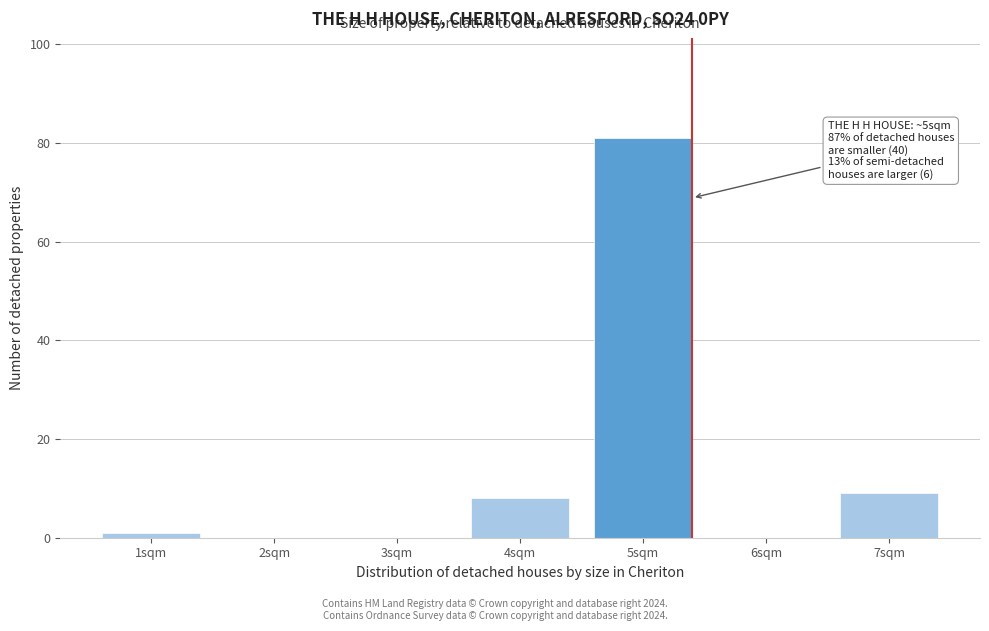

Reading left to right, what are all the values shown in this chart?

1sqm=1	2sqm=0	3sqm=0	4sqm=8	5sqm=81	6sqm=0	7sqm=9